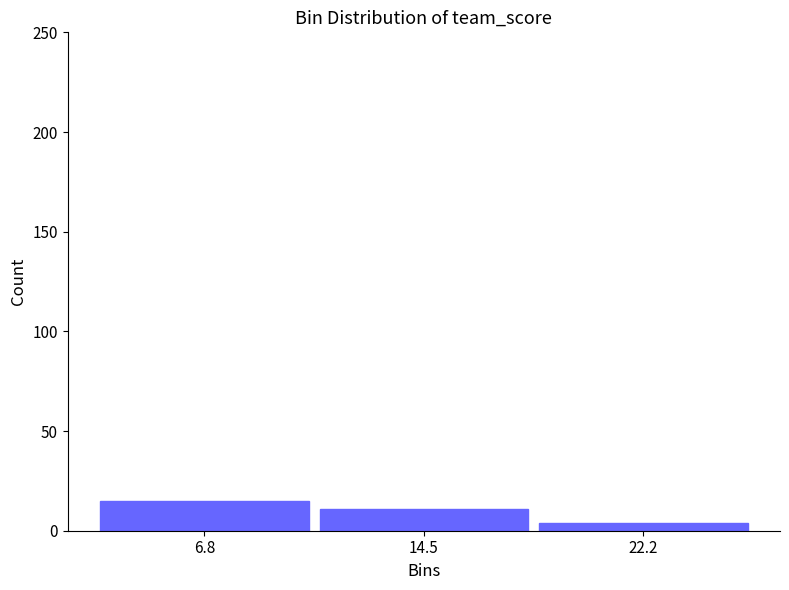

Reading left to right, transcribe this chart: for each bar, give the range it covers on the x-axis and its height. Neither the bar edges nor the heights are printed on the chart, so give them approximately, as read against the axes.

3 to 11: 15
11 to 18: 10
18 to 26: under 5